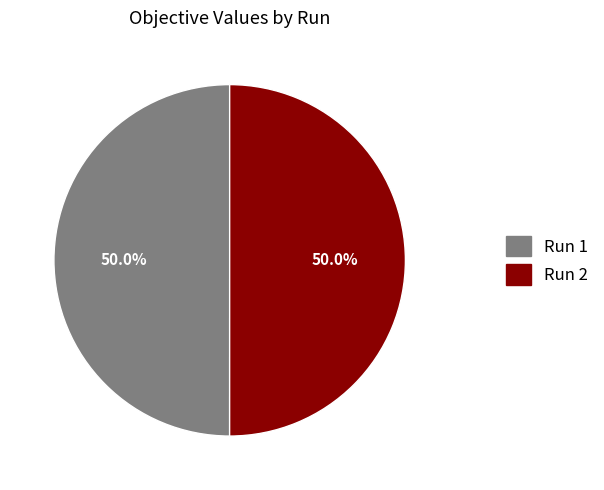

How much of the chart is everything except Run 1?

50.0%